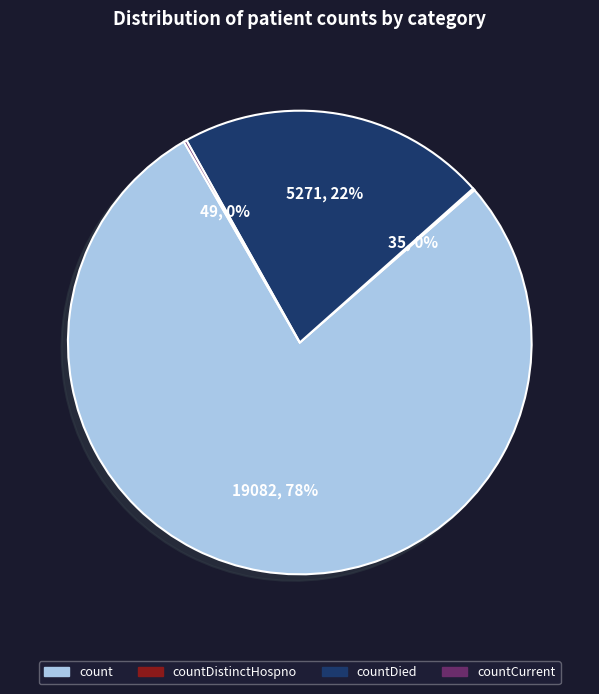

To the nearest percent, what is the average slice percentage?

25%